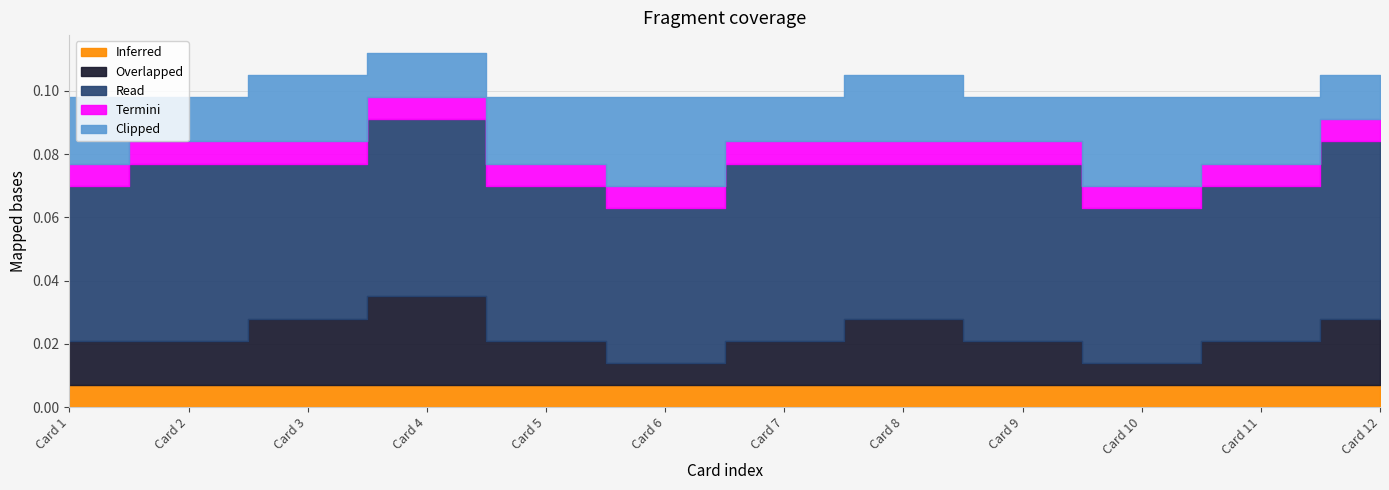

Count the number of categories in the chart.

12